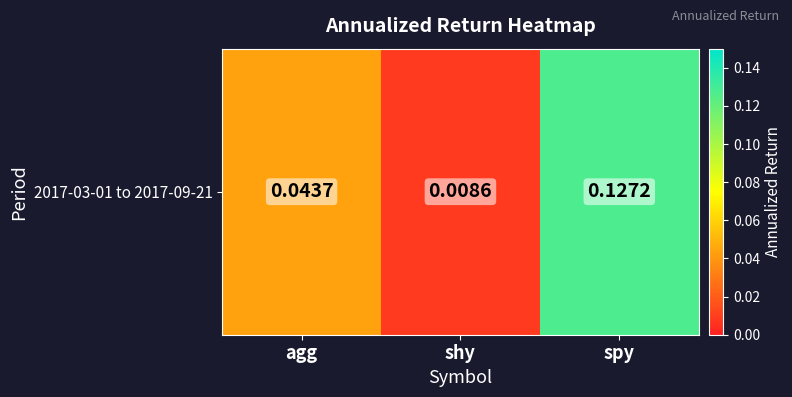

List the labels in order of value, largest first.

spy, agg, shy